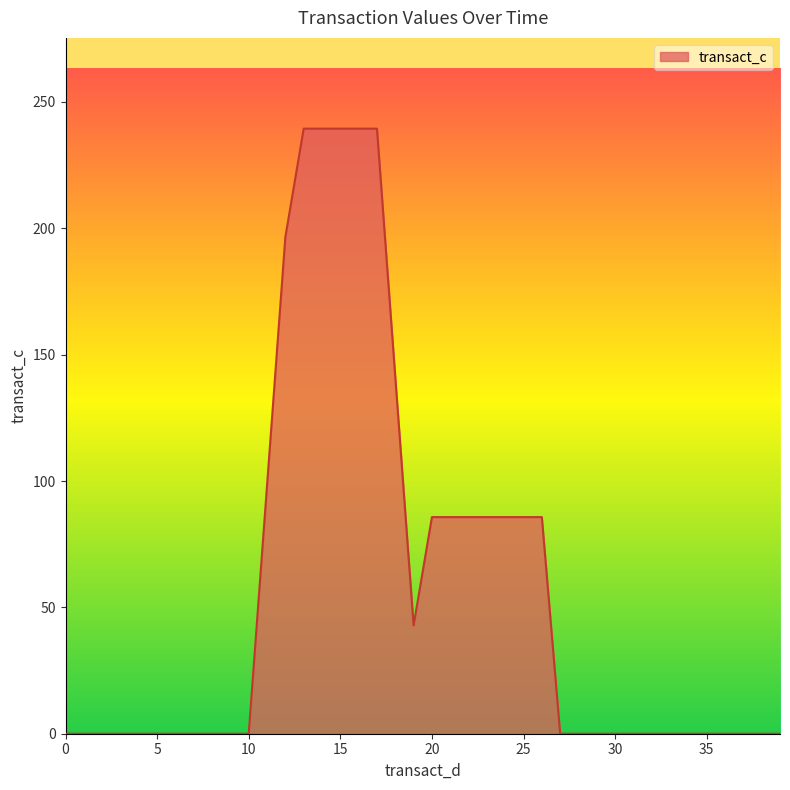

How many lines are shown in the chart?

1